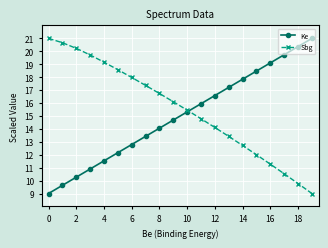

True or false: Ke has more than 2 interior local peaks.

False